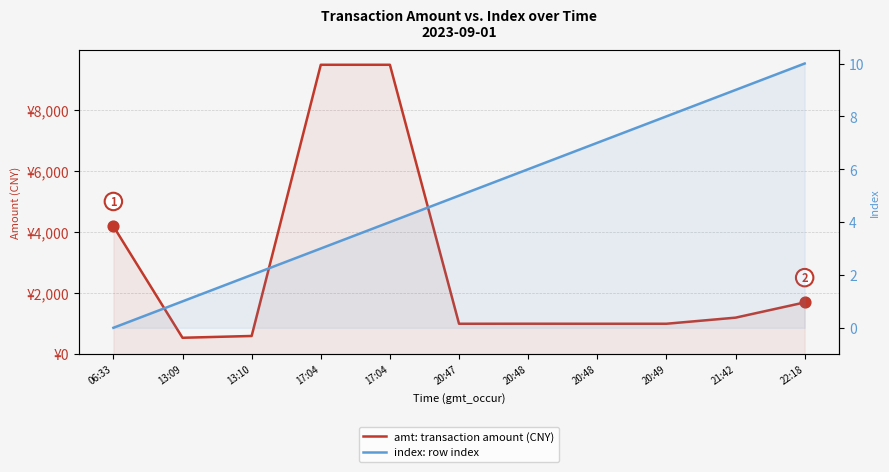

Which series contains the highest Y value?

amt: transaction amount (CNY)